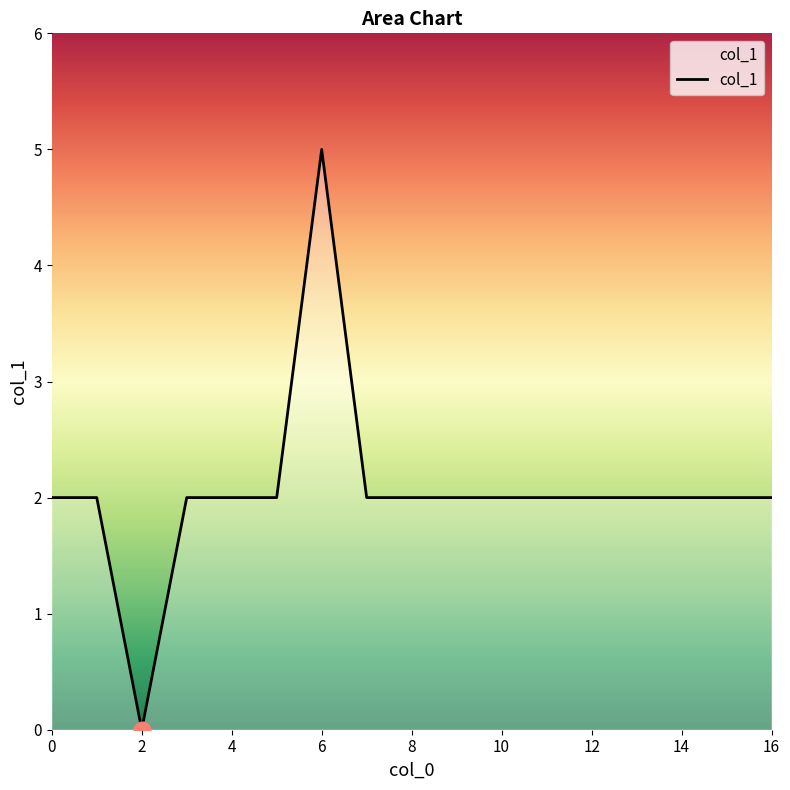

What is the maximum value shown in the chart?

5